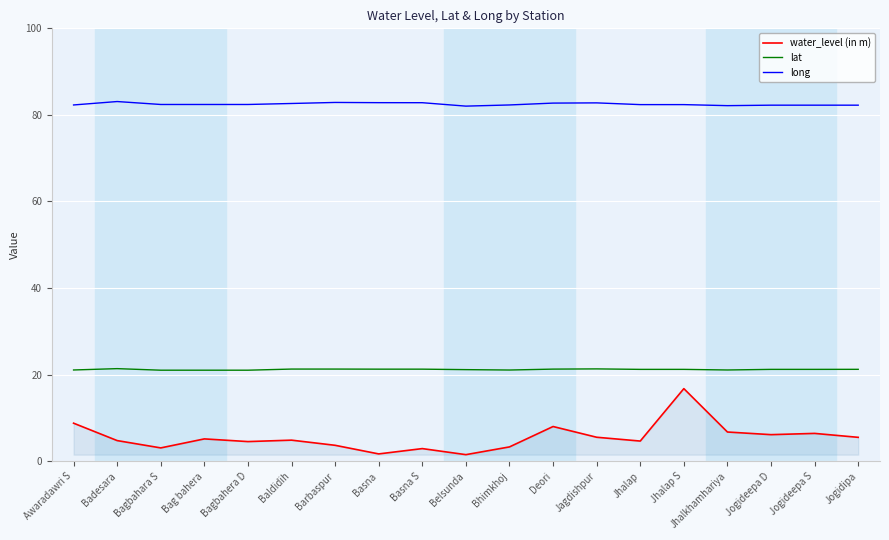

Rank the series by their average value, from lowest to highest.

water_level (in m), lat, long